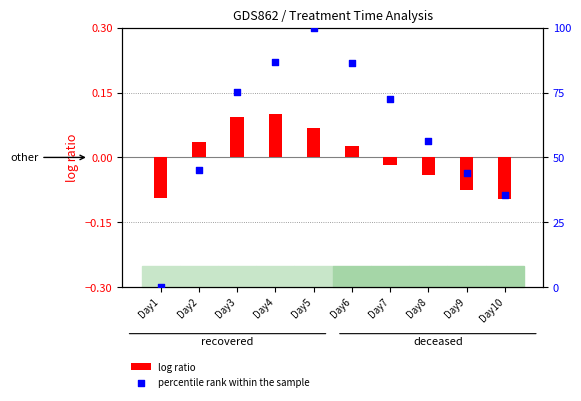

Which series has the largest total across all categories?

percentile rank within the sample